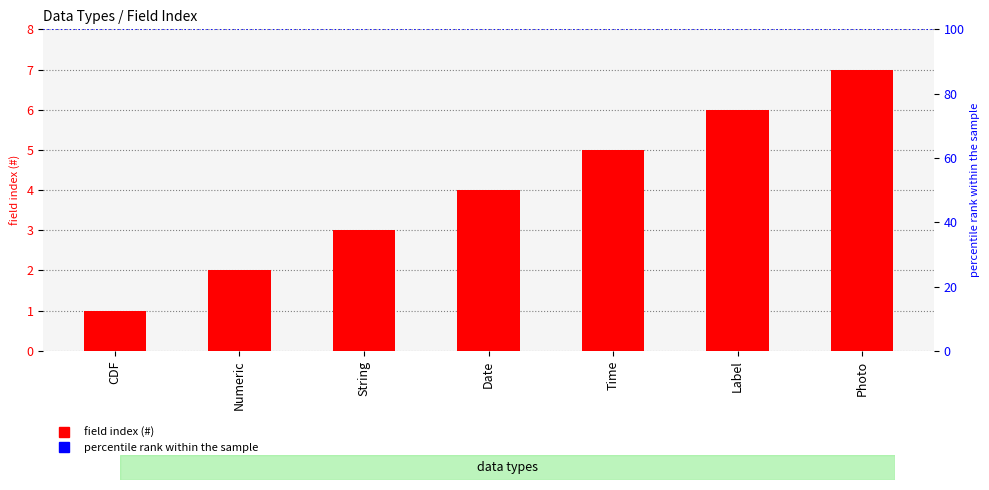

Rank the categories by value from lowest to highest.

CDF, Numeric, String, Date, Time, Label, Photo